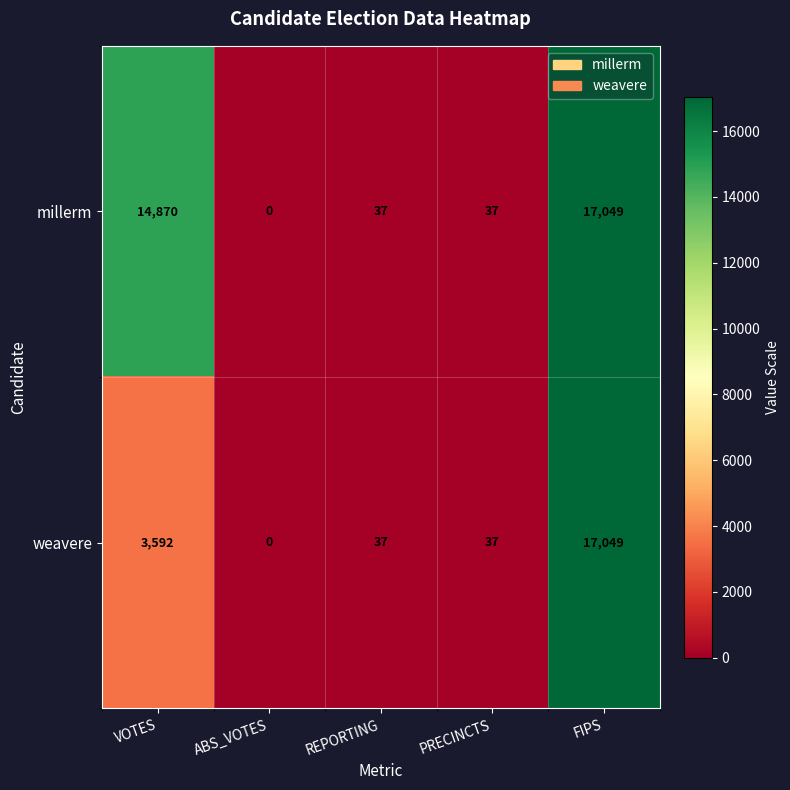

What is the difference between the maximum and minimum values in the millerm series?

17049